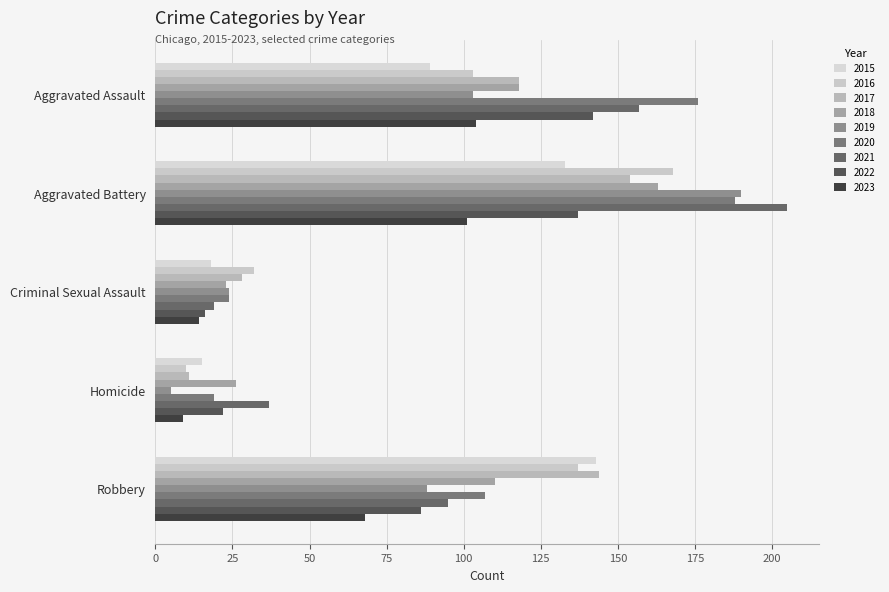

Reading left to right, list all the values displayed in this chart.

Aggravated Assault: 2015=89	2016=103	2017=118	2018=118	2019=103	2020=176	2021=157	2022=142	2023=104
Aggravated Battery: 2015=133	2016=168	2017=154	2018=163	2019=190	2020=188	2021=205	2022=137	2023=101
Criminal Sexual Assault: 2015=18	2016=32	2017=28	2018=23	2019=24	2020=24	2021=19	2022=16	2023=14
Homicide: 2015=15	2016=10	2017=11	2018=26	2019=5	2020=19	2021=37	2022=22	2023=9
Robbery: 2015=143	2016=137	2017=144	2018=110	2019=88	2020=107	2021=95	2022=86	2023=68